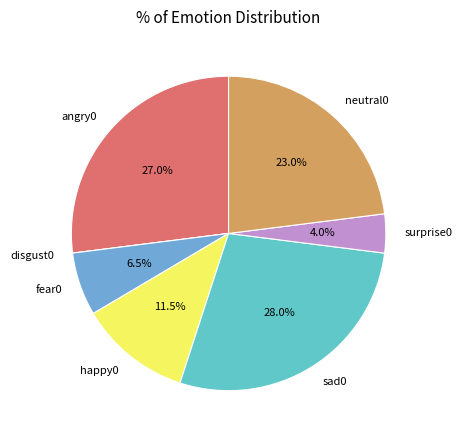

What is the total percentage of angry0 and neutral0?

50.0%